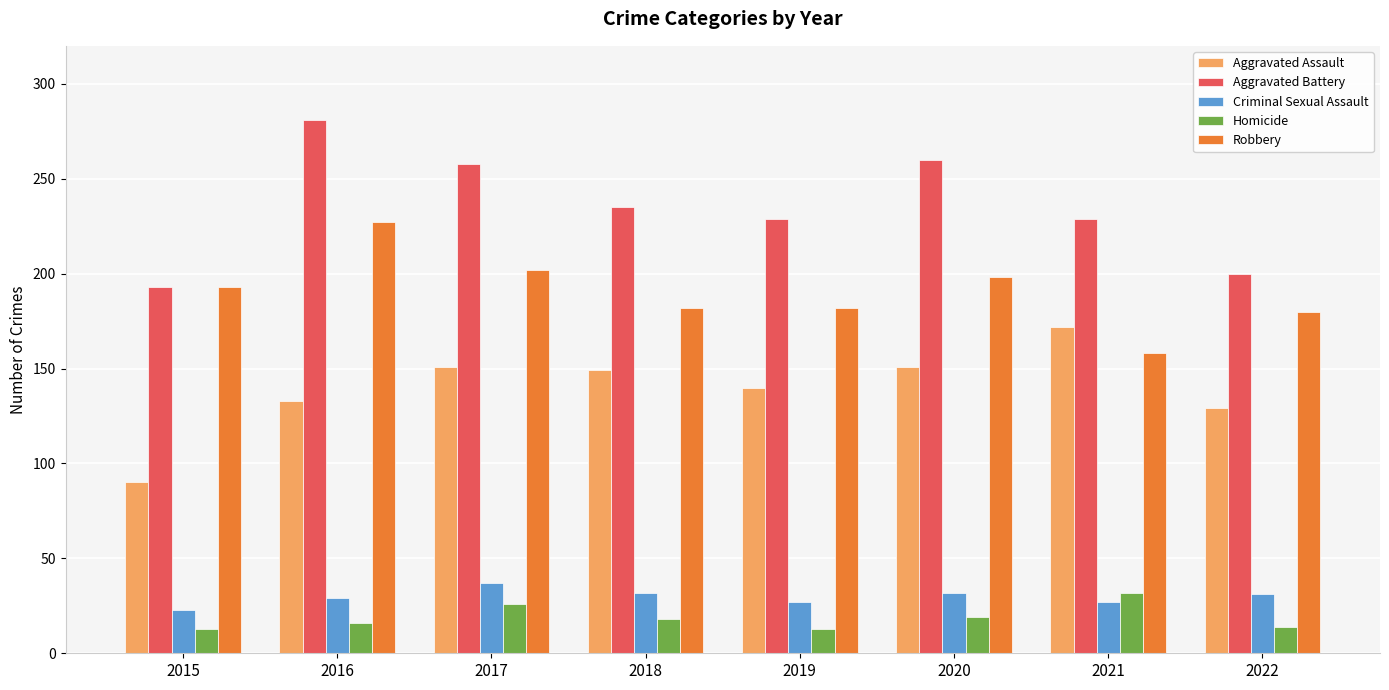

At which category does the chart reach its peak across all series?

2016